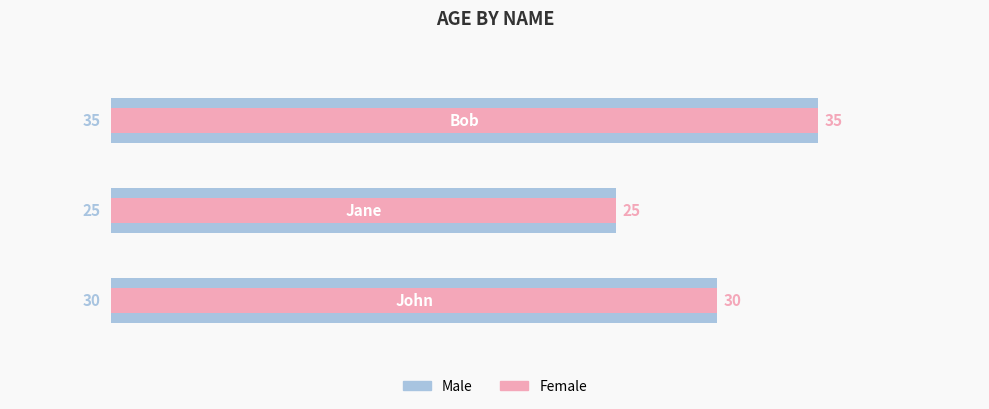

Approximately how many times larger is the value at 1 compared to 0?

0.8